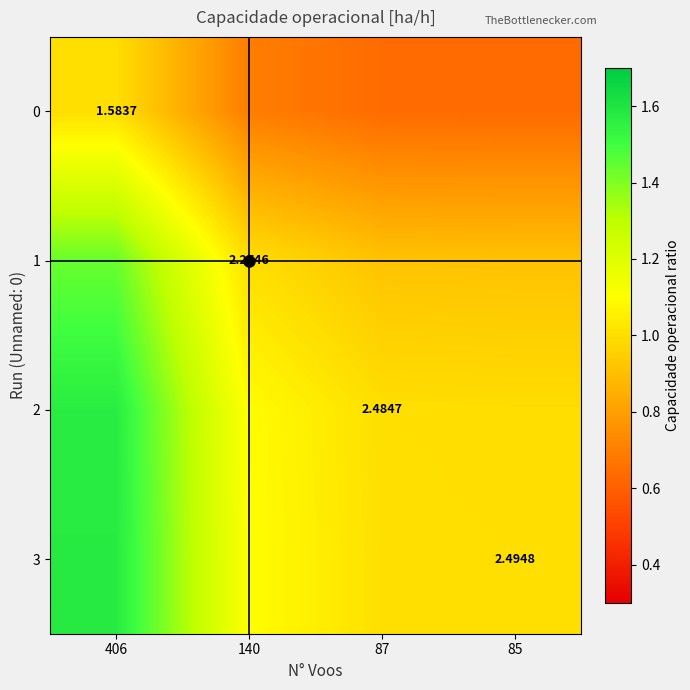

Is the value of 1 at 85 greater than the value of 3 at 87?

No